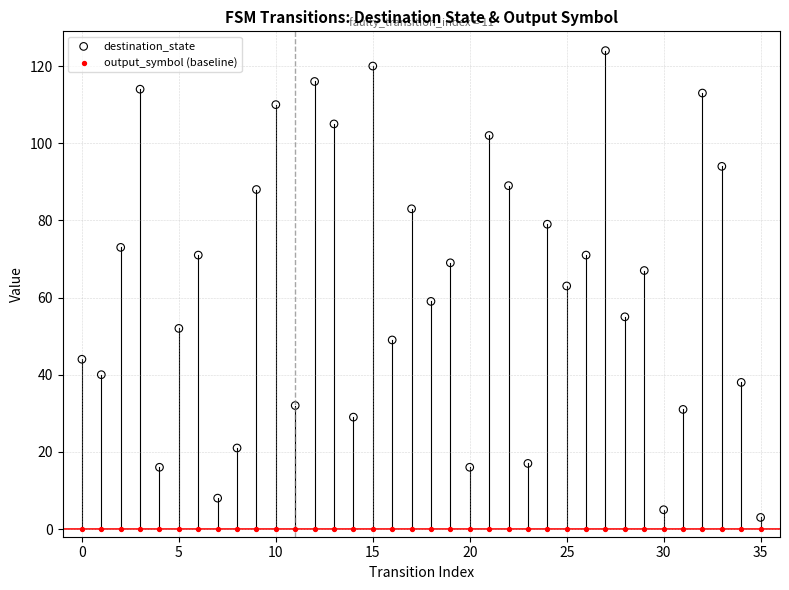

Which series contains the highest Y value?

destination_state